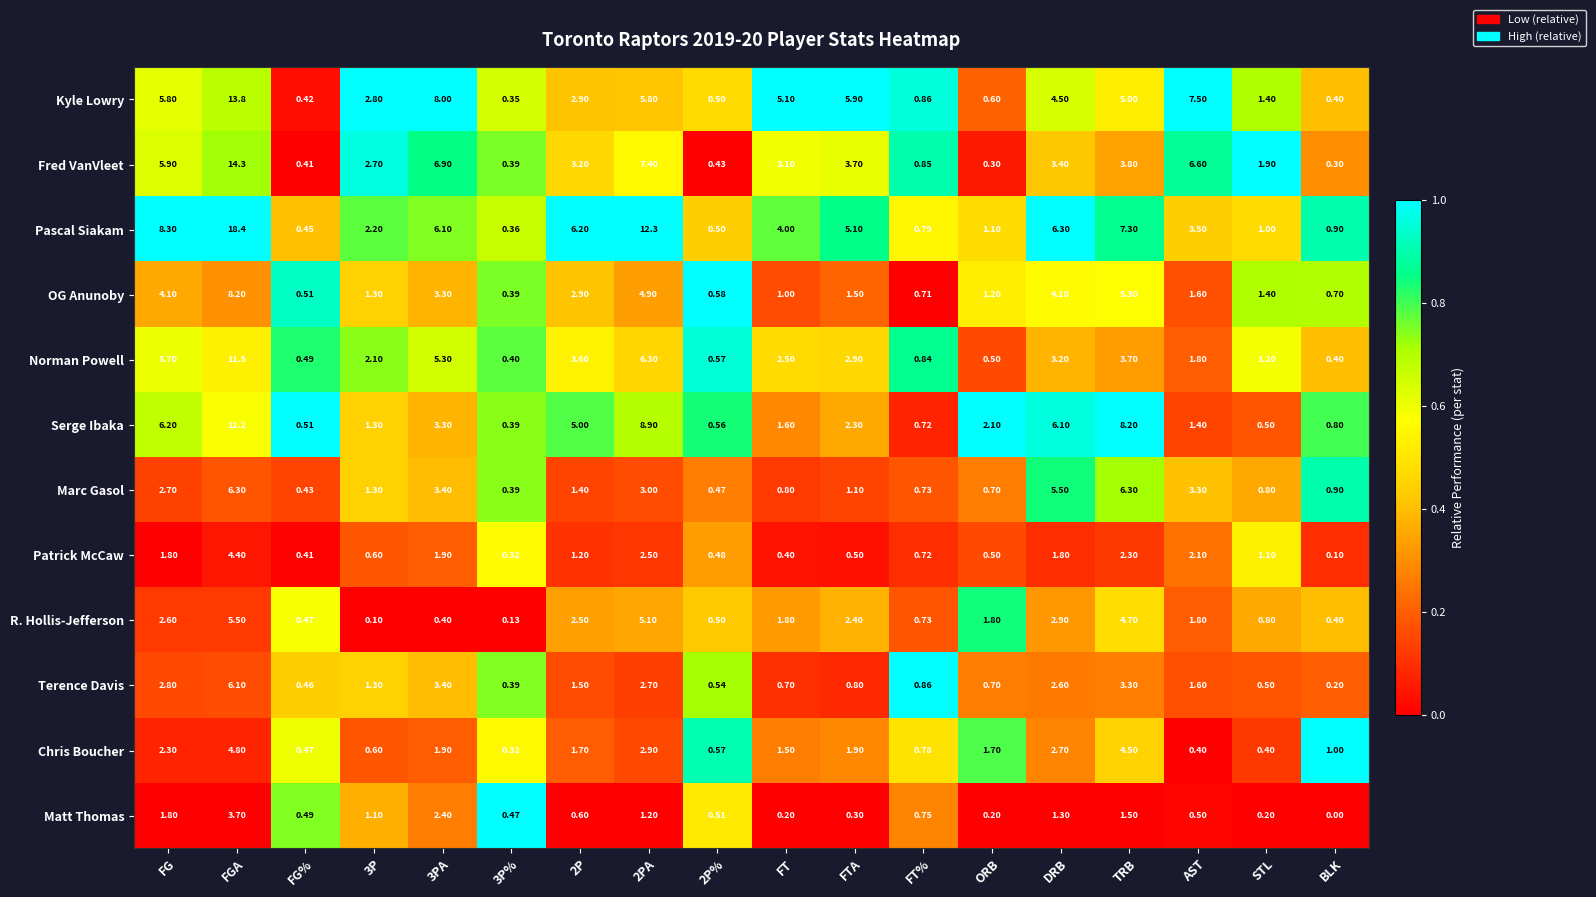

Which series has the widest spread of values?

Pascal Siakam